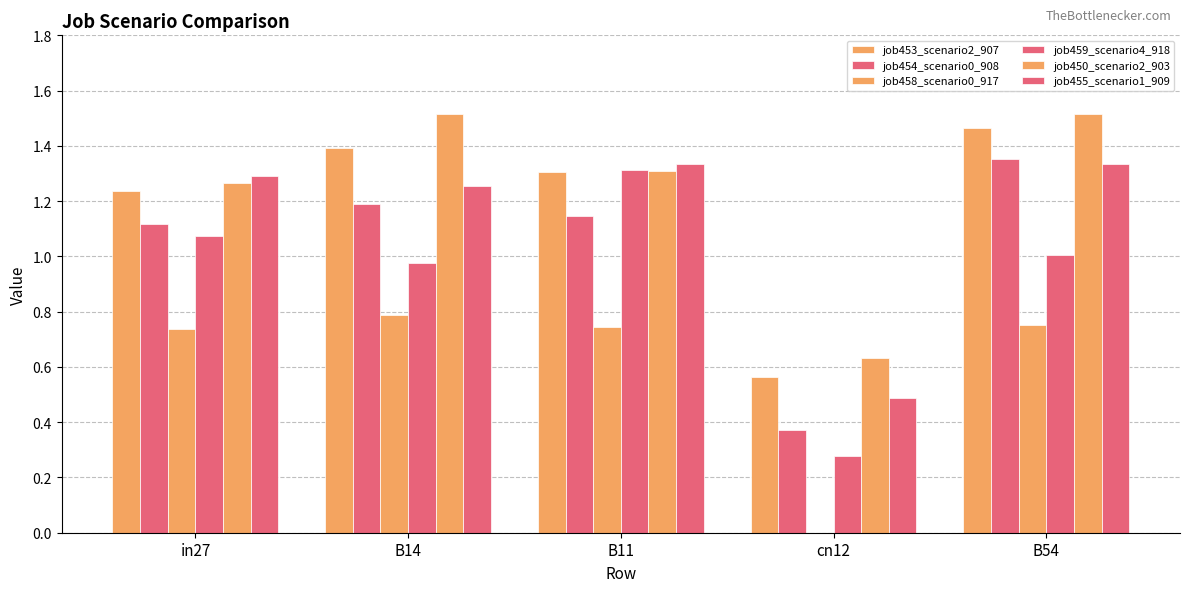

How many groups of bars are there?

5